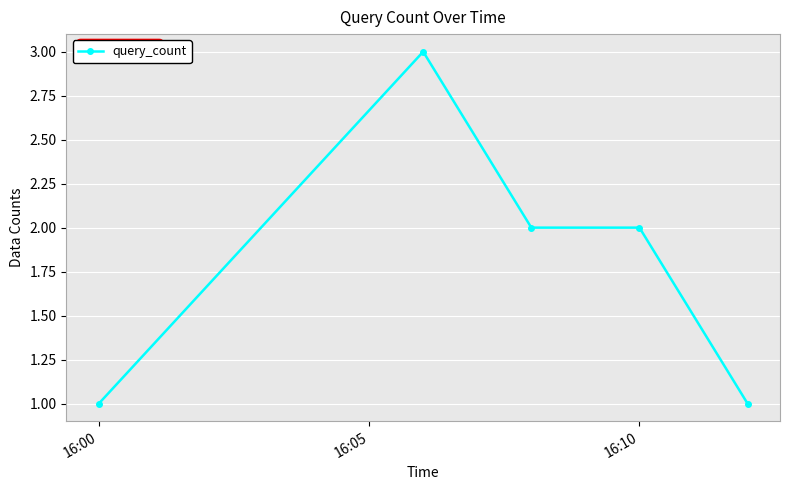

What is the sum of all values?

9